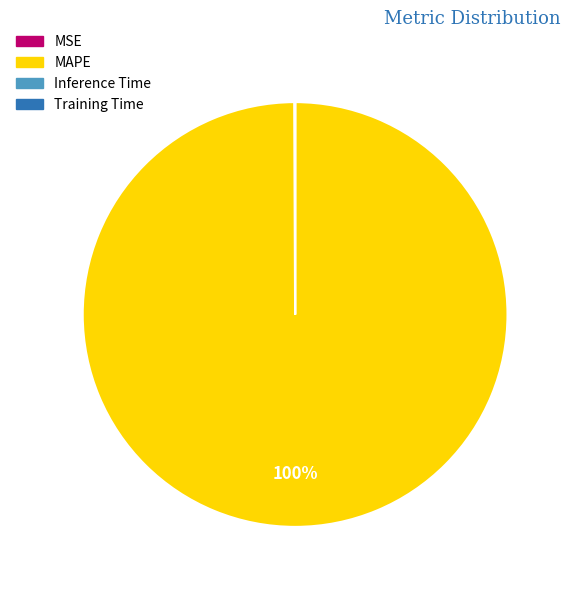

Does MAPE represent more than half of the total?

Yes